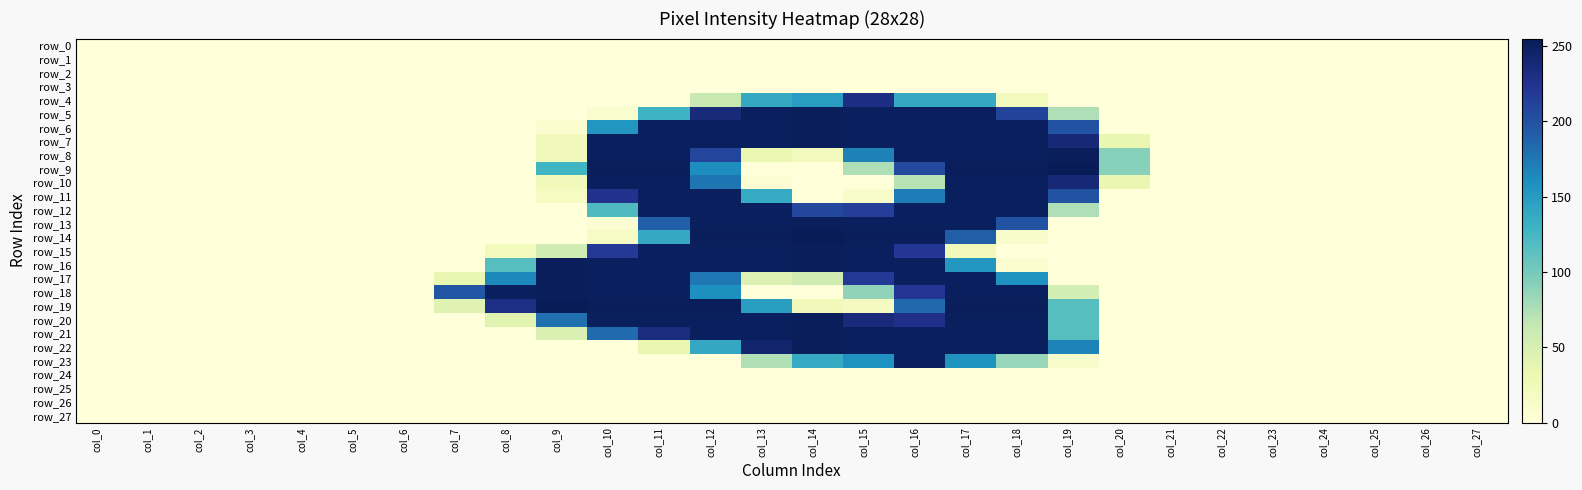

What is the maximum value for row_7?

253